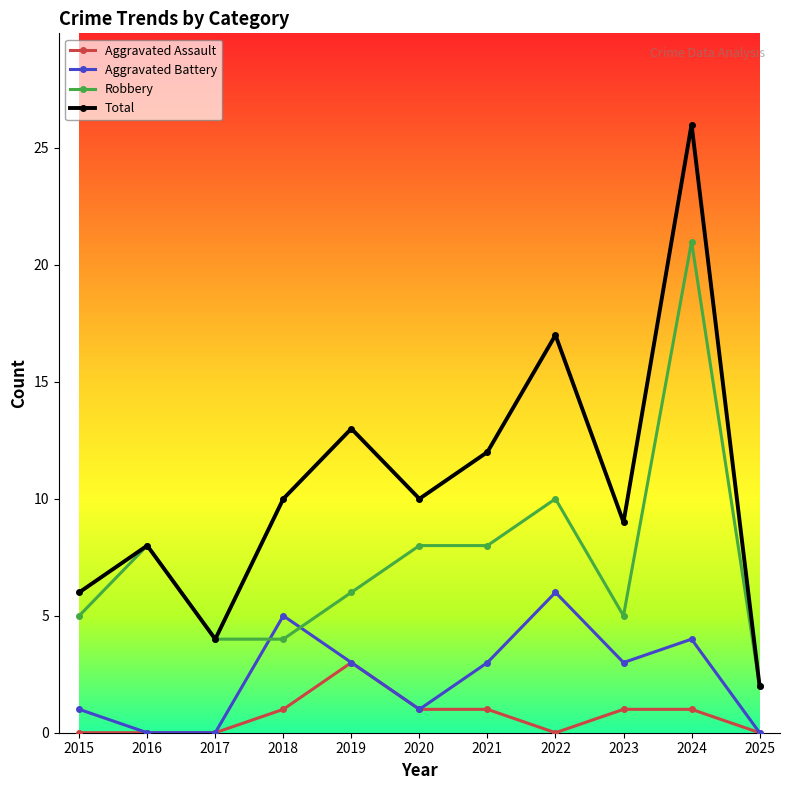

Where is the first local maximum for Total?

2016